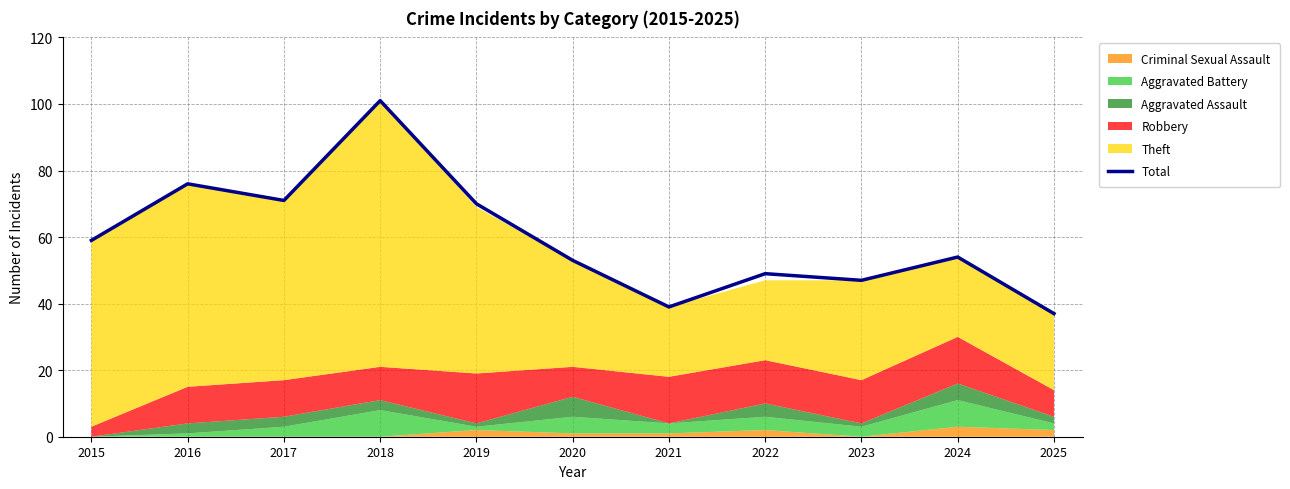

Reading right to left, transcribe all the data shown in this chart.

2025=37	2024=54	2023=47	2022=49	2021=39	2020=53	2019=70	2018=101	2017=71	2016=76	2015=59